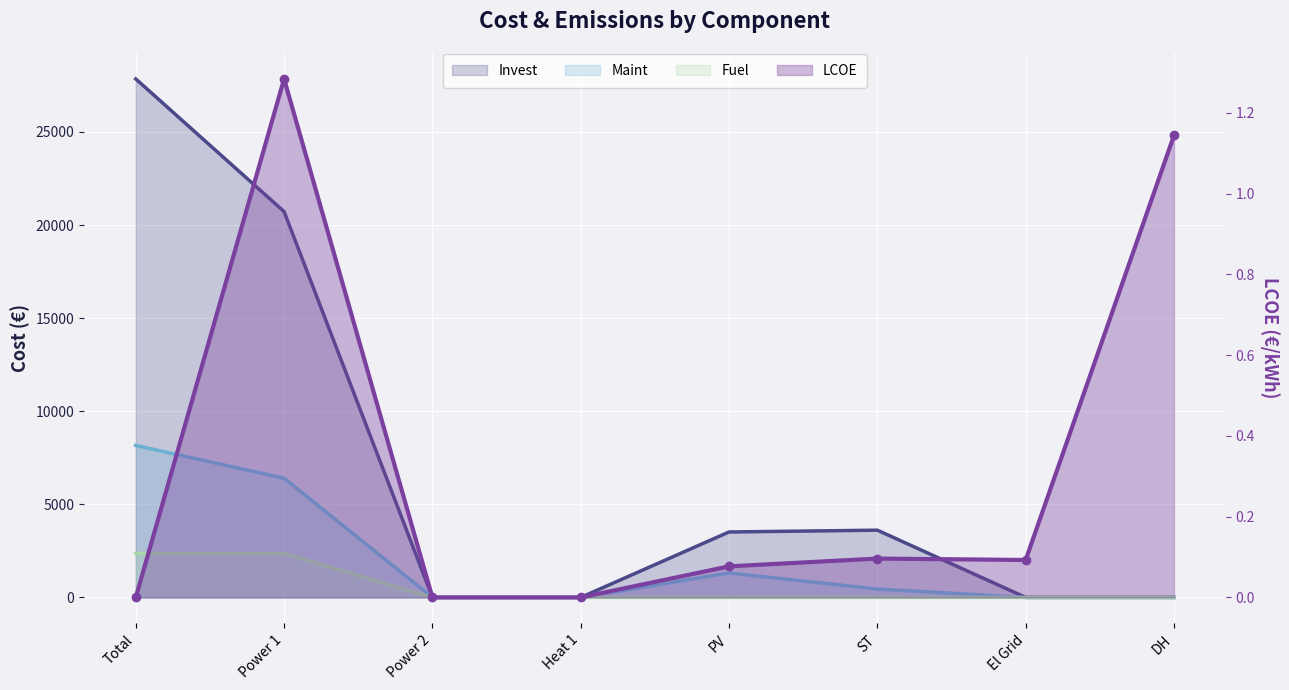

How many positive values does the Invest series have?

4